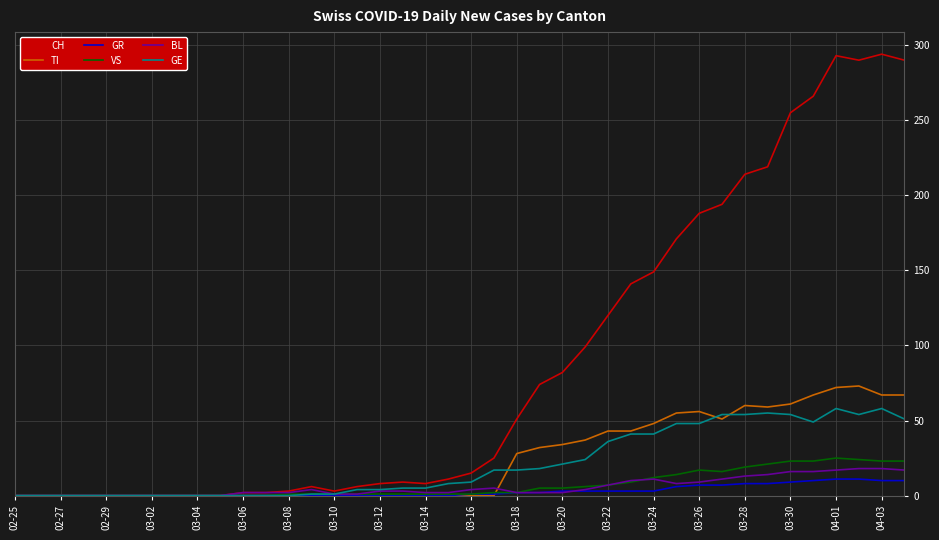

Which series has the largest total across all categories?

CH